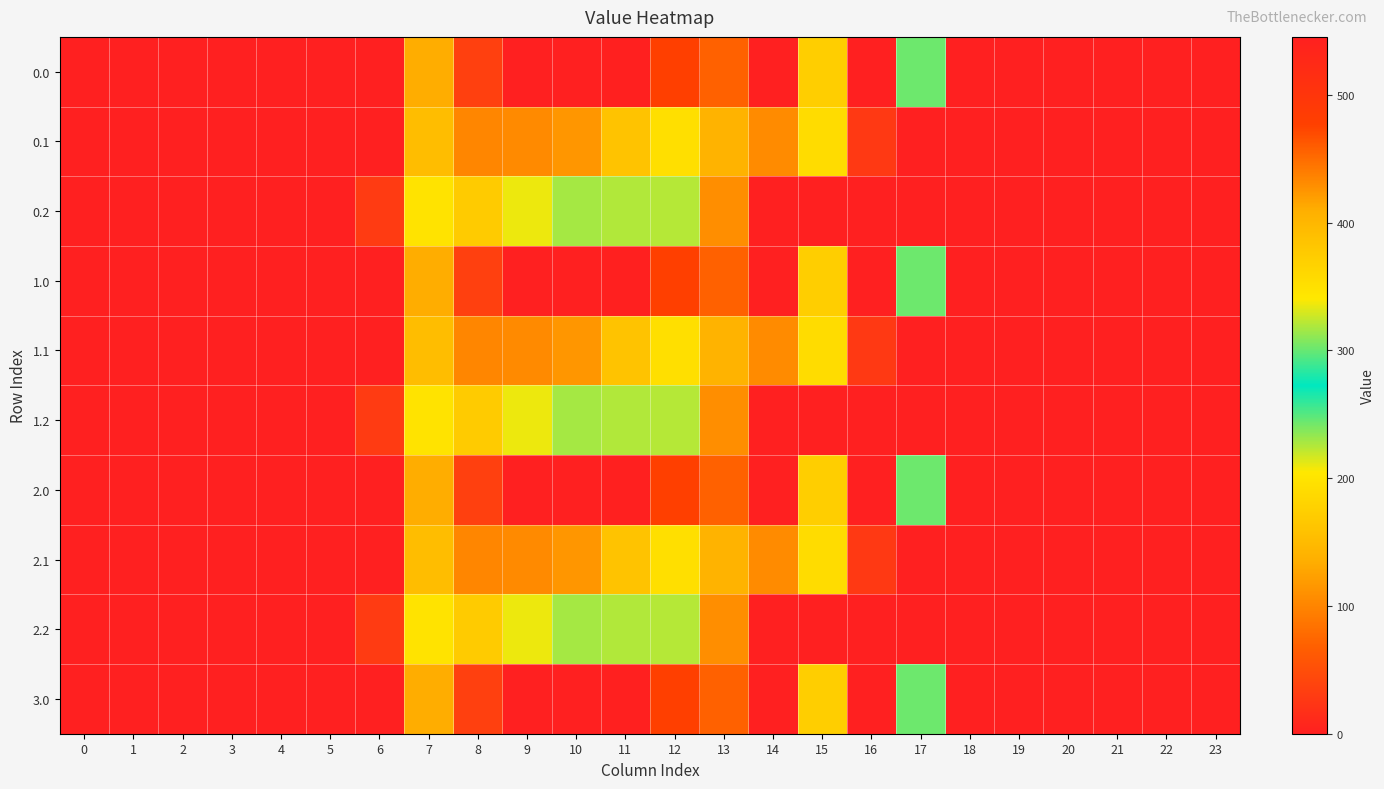

Rank the series at 13 from lowest to highest value.

0.0, 1.0, 2.0, 3.0, 0.2, 1.2, 2.2, 0.1, 1.1, 2.1